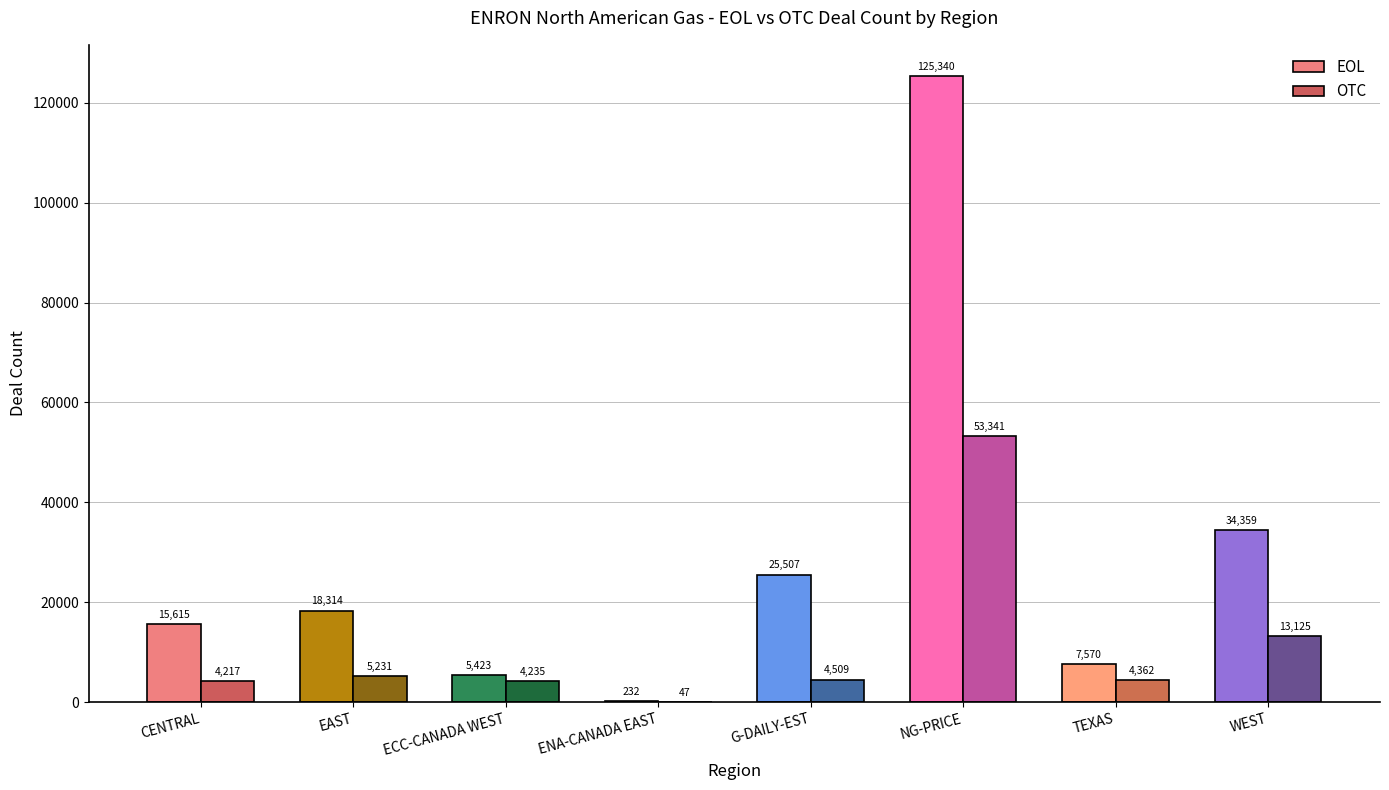

What are all the series names shown in the legend?

EOL, OTC